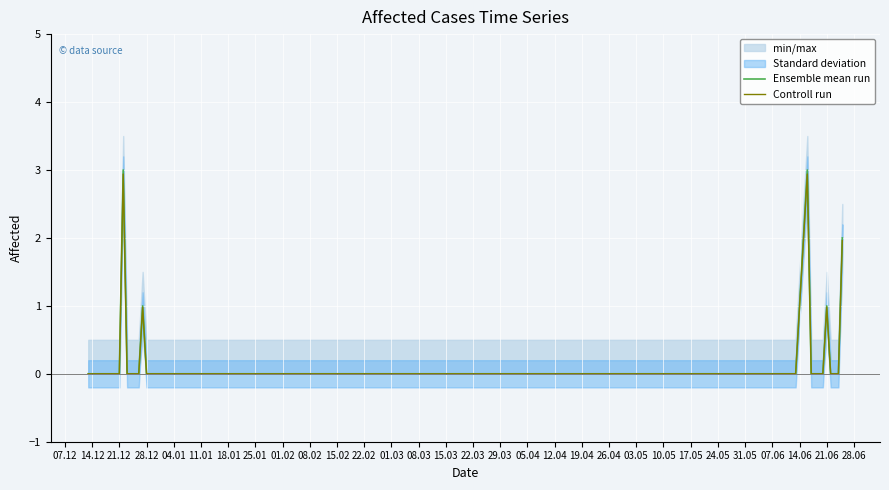

Rank the series by their maximum value, from lowest to highest.

Controll run, Ensemble mean run